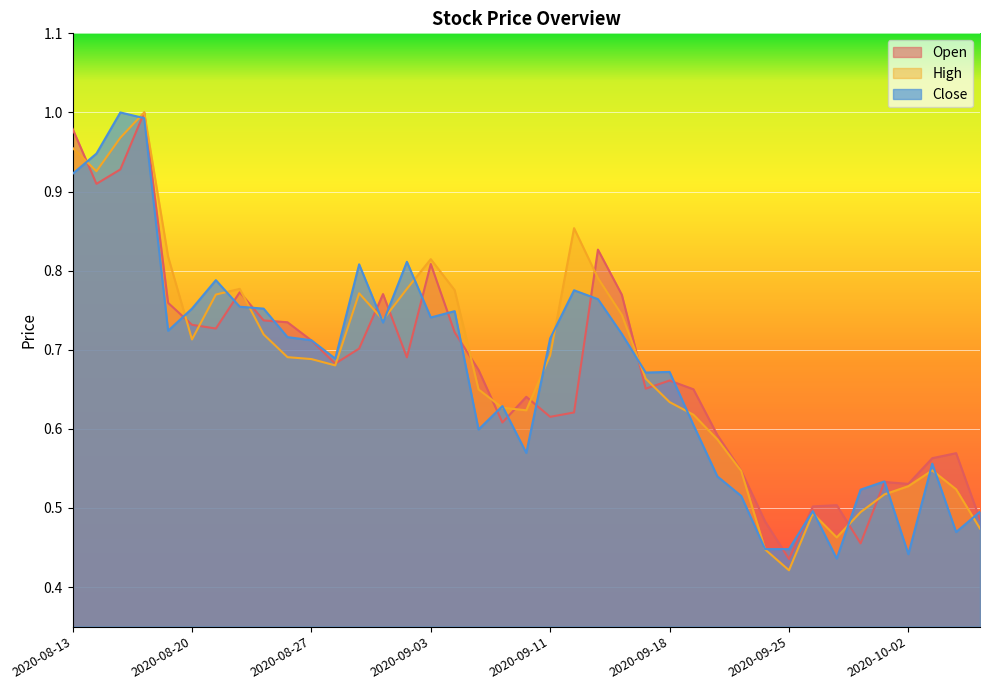

What is the average value of the Open series?

0.7